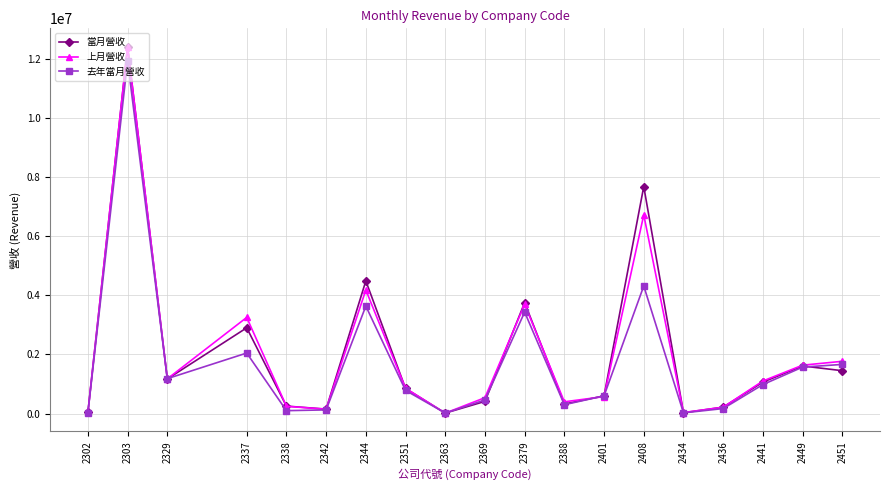

True or false: 上月營收 and 當月營收 cross at least once.

True